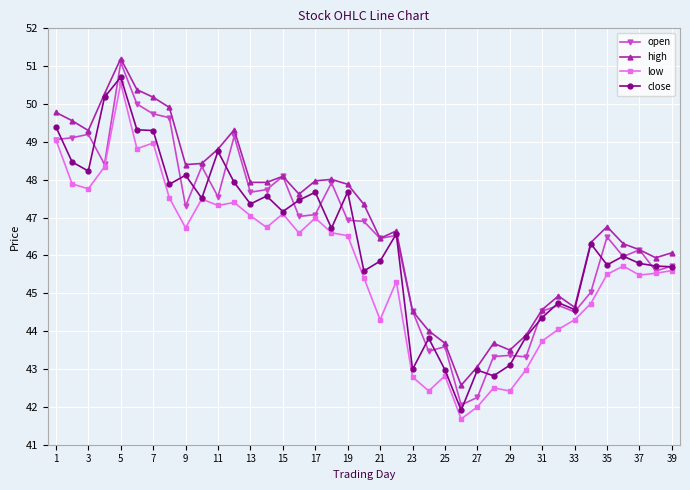

Which series has the largest range (max minus min)?

open